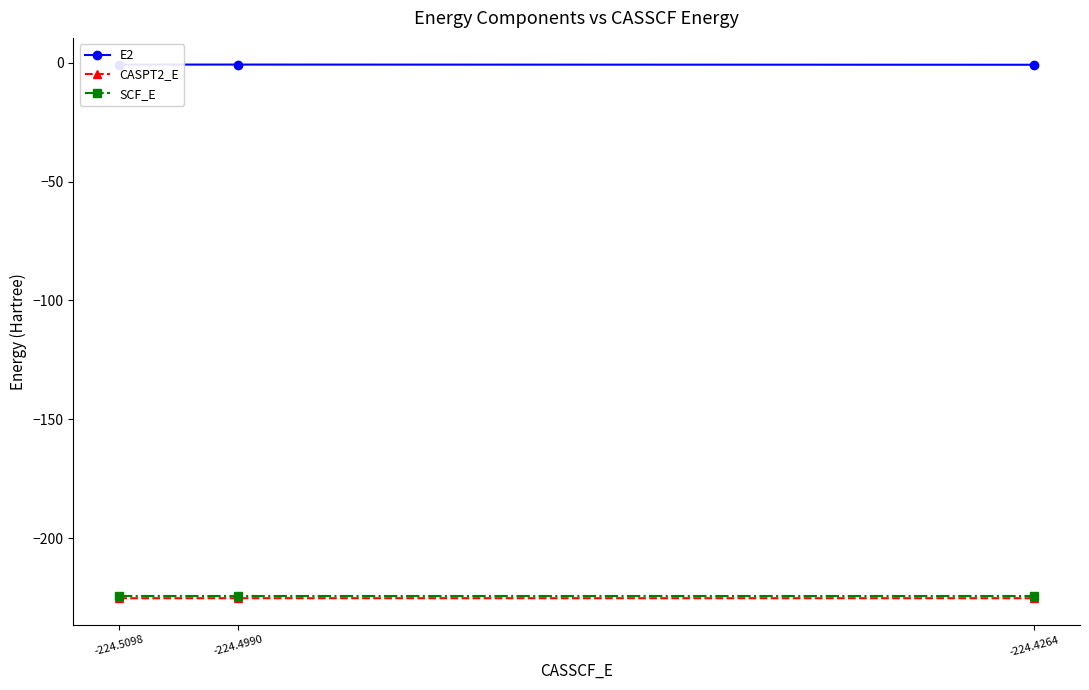

Which series has the largest total across all categories?

E2